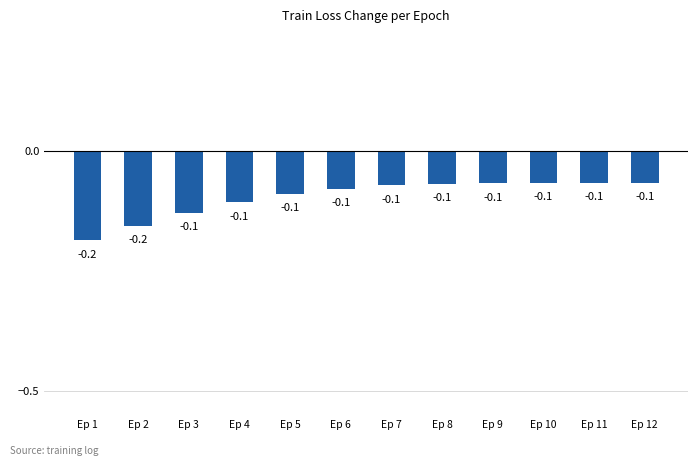

What is the value of the 8th bar from the left?

-0.1